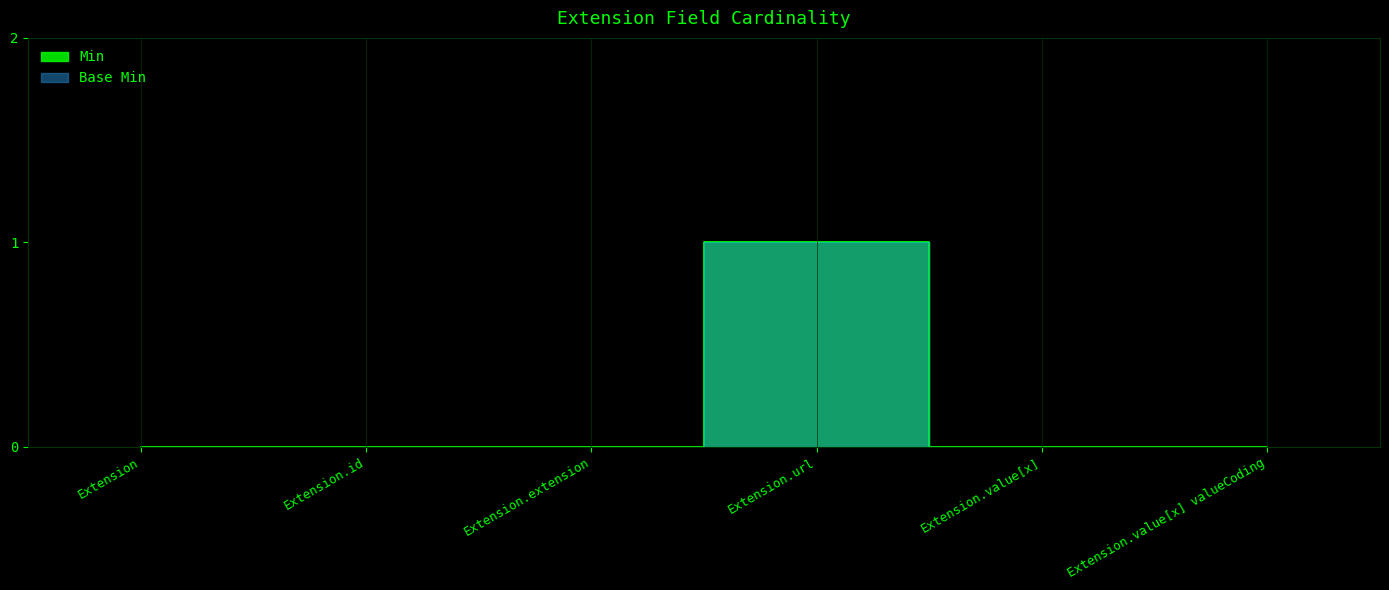

At which category does Base Min reach its first local peak?

Extension.url